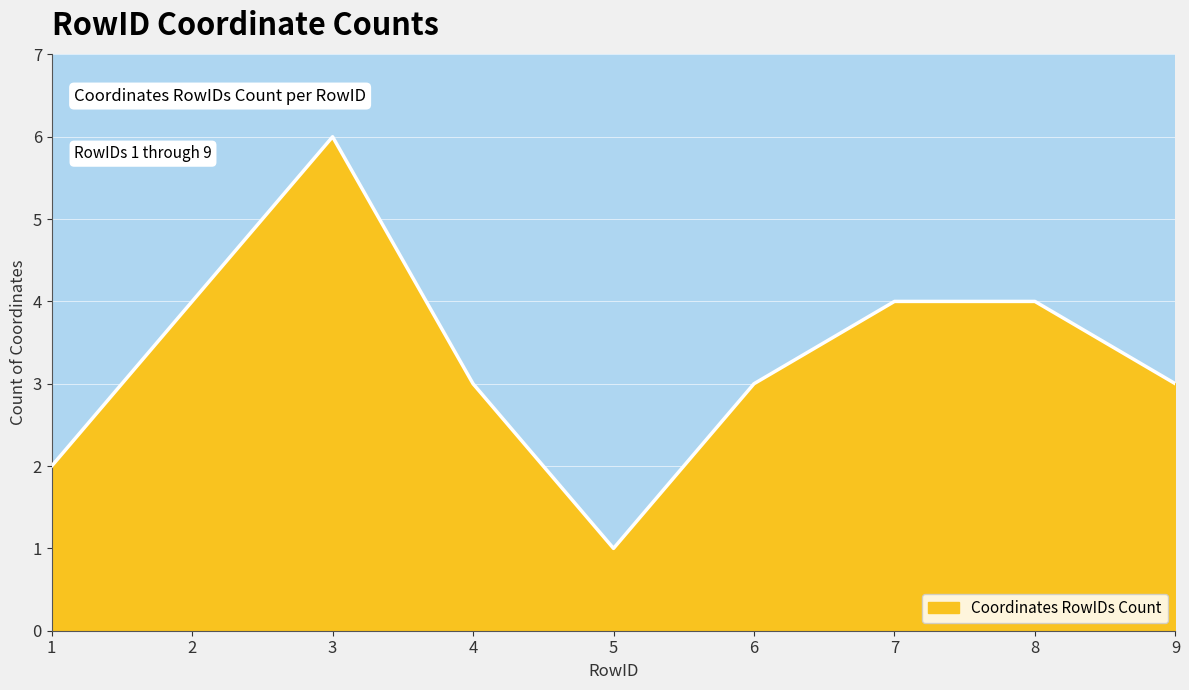

Approximately how many times larger is the value at 2 compared to 1?

2.0